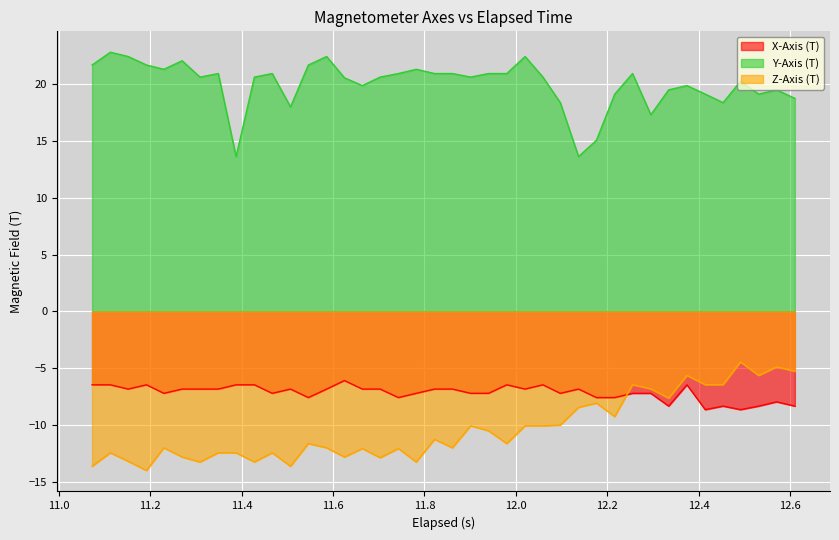

What are all the series names shown in the legend?

X-Axis (T), Y-Axis (T), Z-Axis (T)